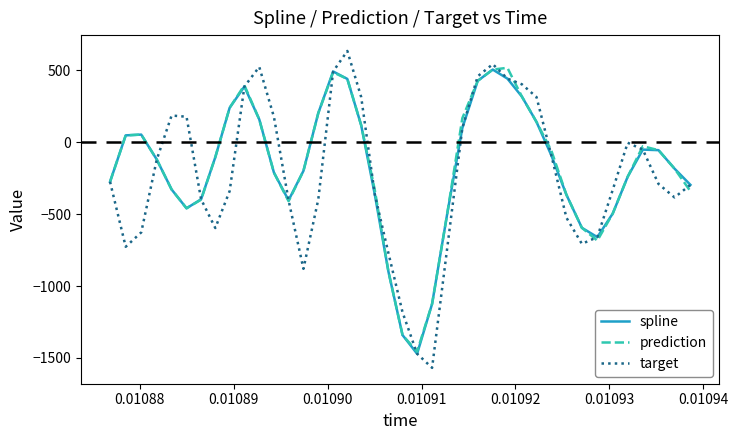

What is the difference between the maximum and second lowest values in the spline series?

1845.7